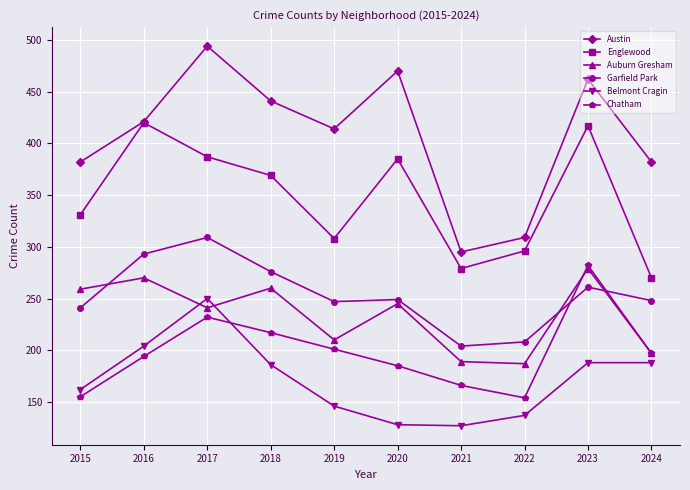

At 2020, list the series in order from largest to smallest.

Austin, Englewood, Garfield Park, Auburn Gresham, Chatham, Belmont Cragin